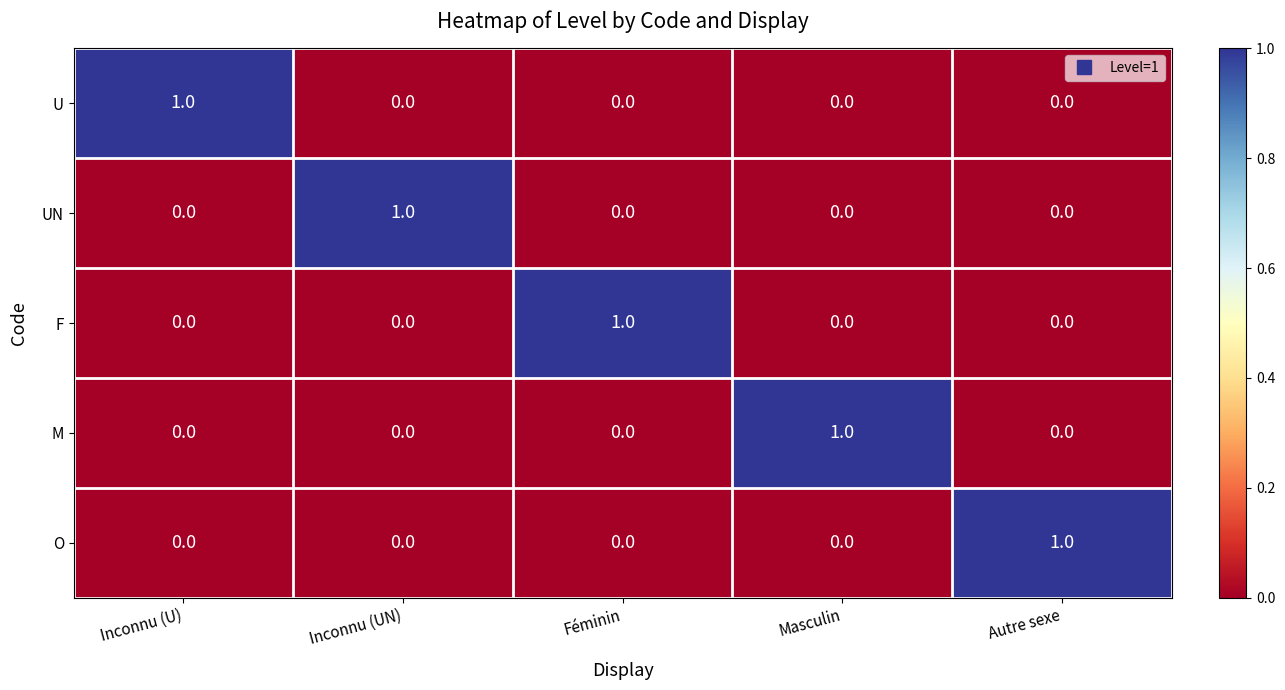

How many values in the O series exceed 0?

1